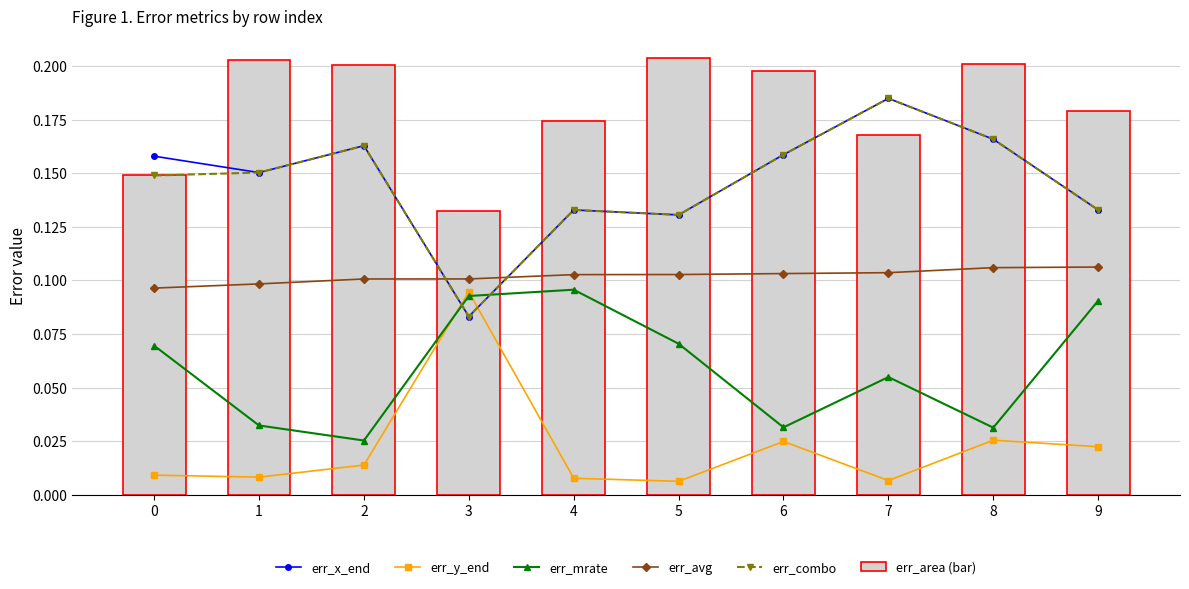

The err_x_end series shows 0.2 at 2. True or false?

True